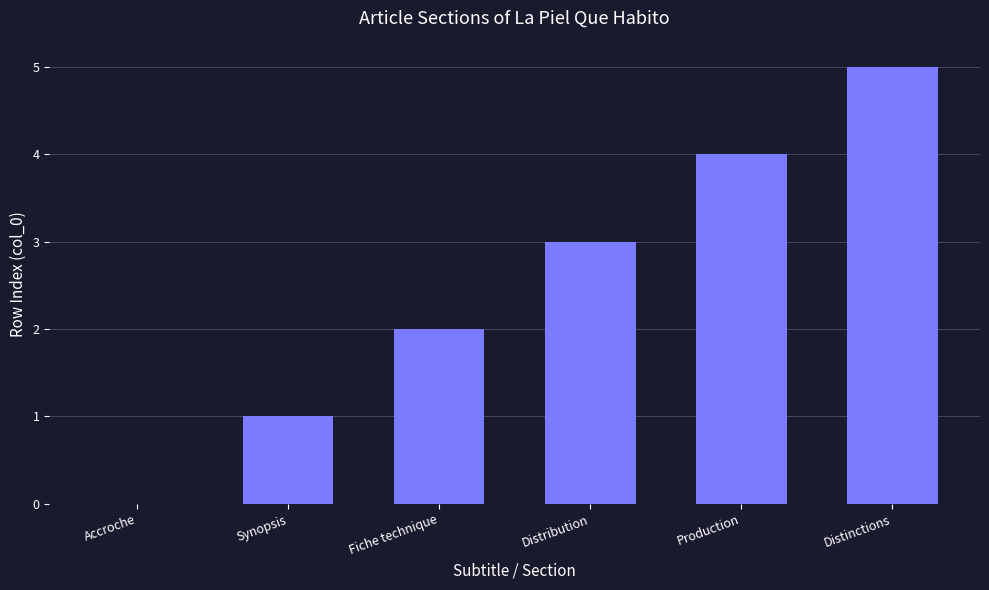

What is the sum of the values at Distinctions and Fiche technique?

7